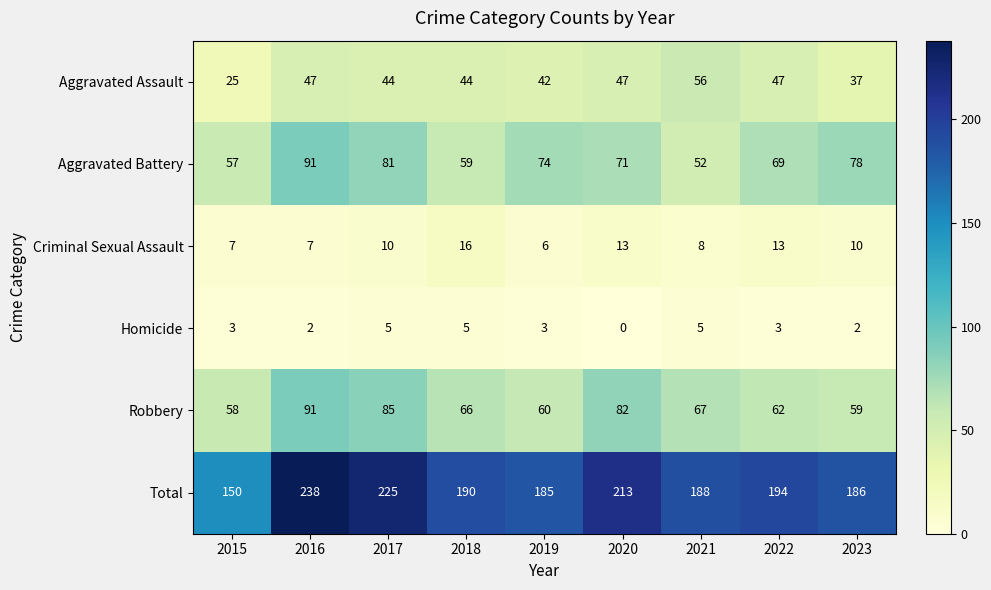

Where is Aggravated Battery nearest to the value 71?

2020